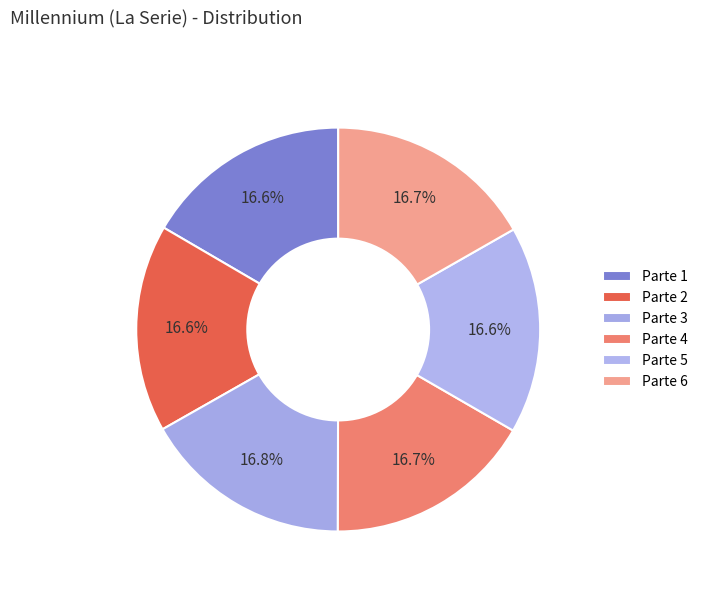

Count the number of slices in the pie.

6